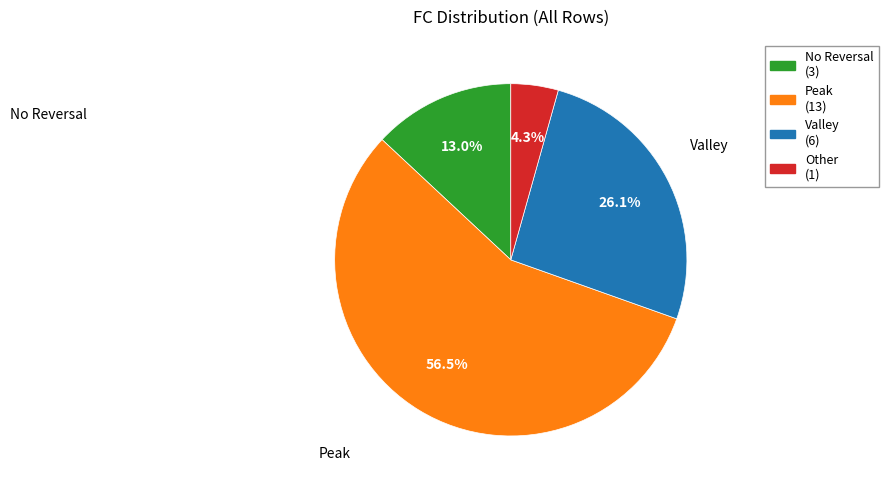

Is there a majority slice in this chart?

Yes